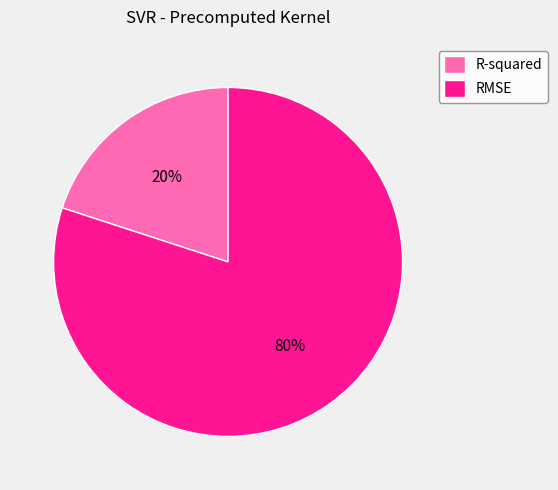

Do R-squared and RMSE together represent more than half of the pie?

Yes